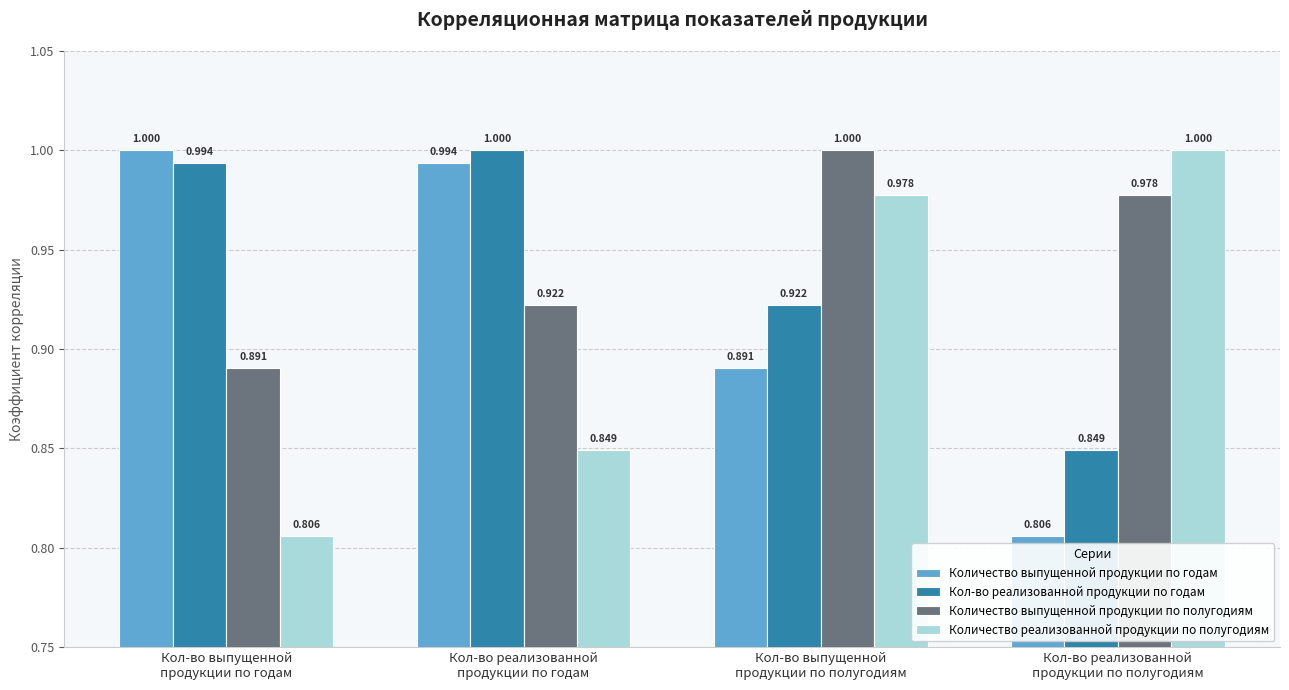

What are all the series names shown in the legend?

Количество выпущенной продукции по годам, Кол-во реализованной продукции по годам, Количество выпущенной продукции по полугодиям, Количество реализованной продукции по полугодиям